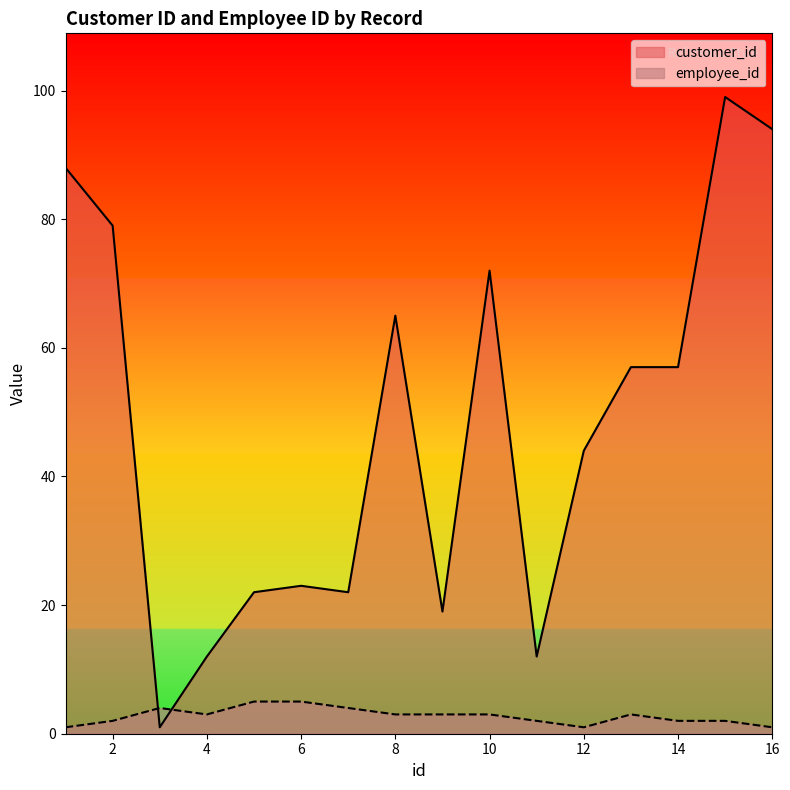

At which label is customer_id closest to 50?

12